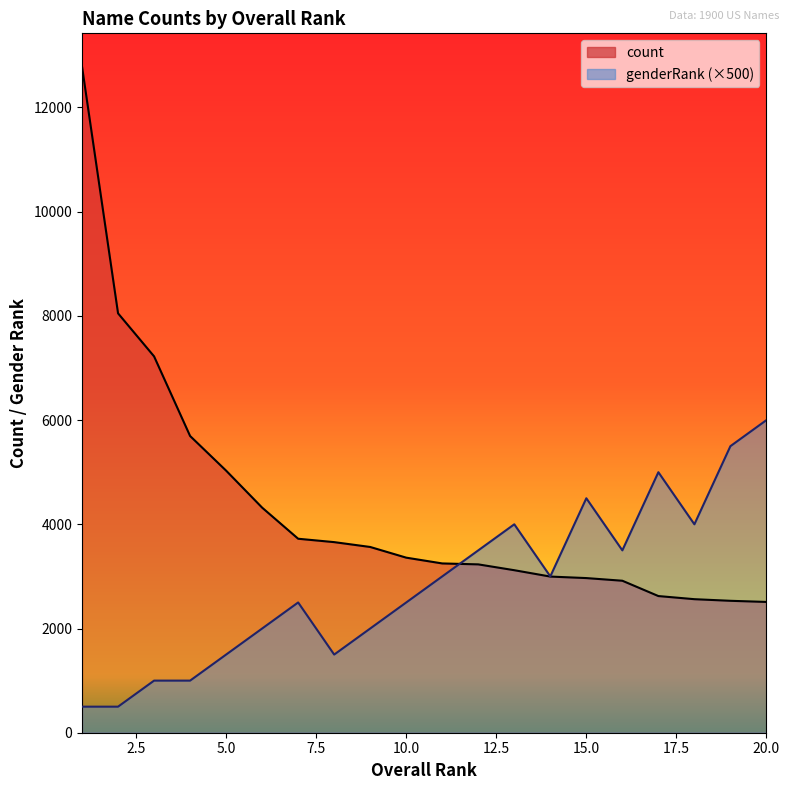

Rank the series at 6 from lowest to highest value.

genderRank, count